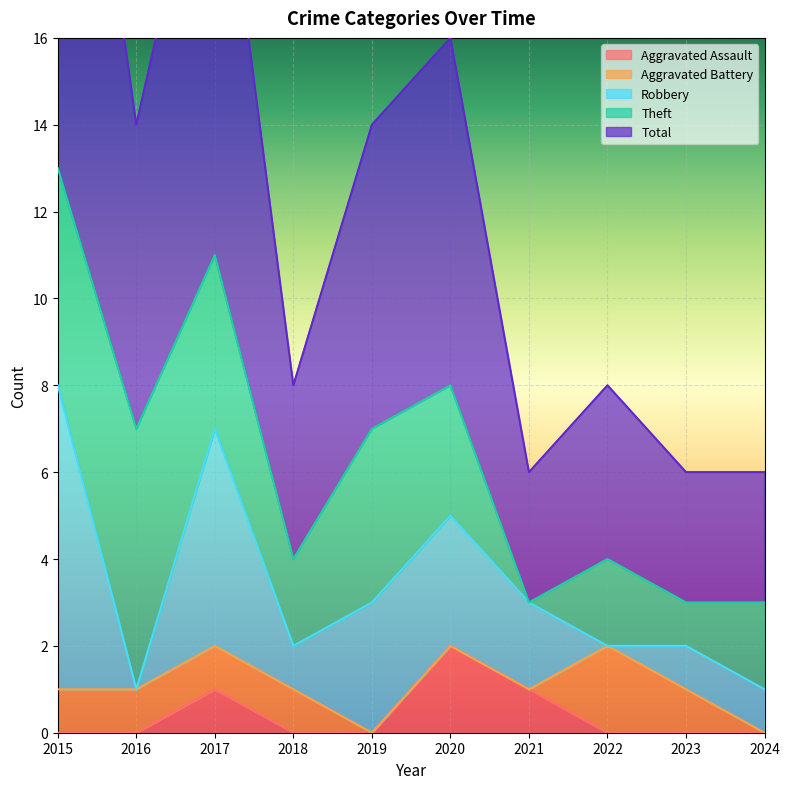

True or false: Robbery and Total intersect in this chart.

False